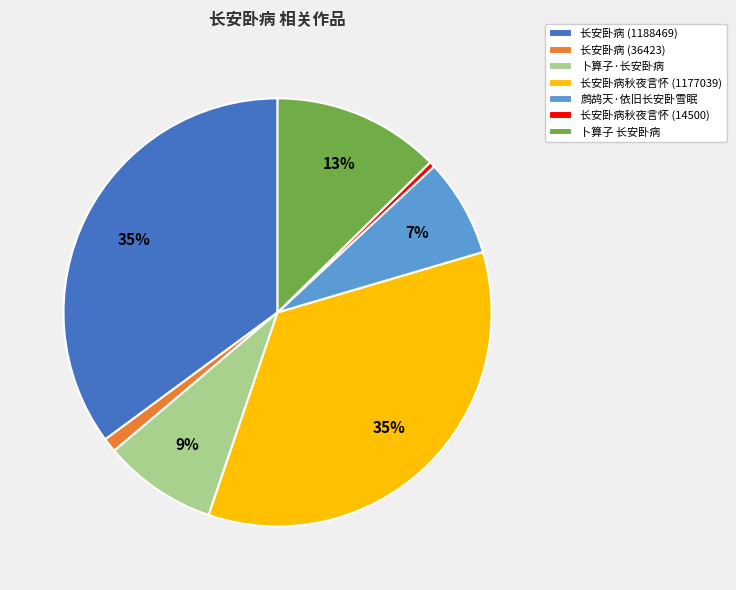

Combined, do 长安卧病秋夜言怀 (14500) and 卜算子·长安卧病 account for over 50%?

No